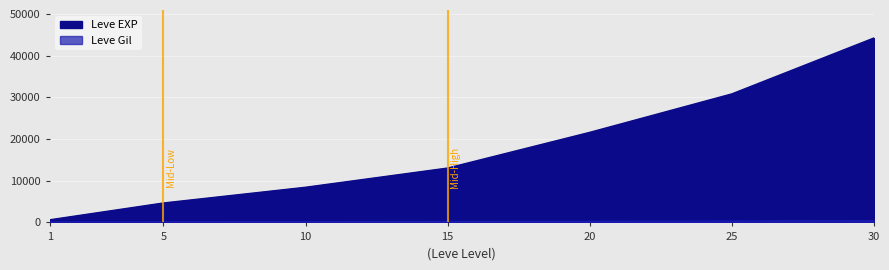

What is the value of the Leve EXP point at the 7th from the left?

44230